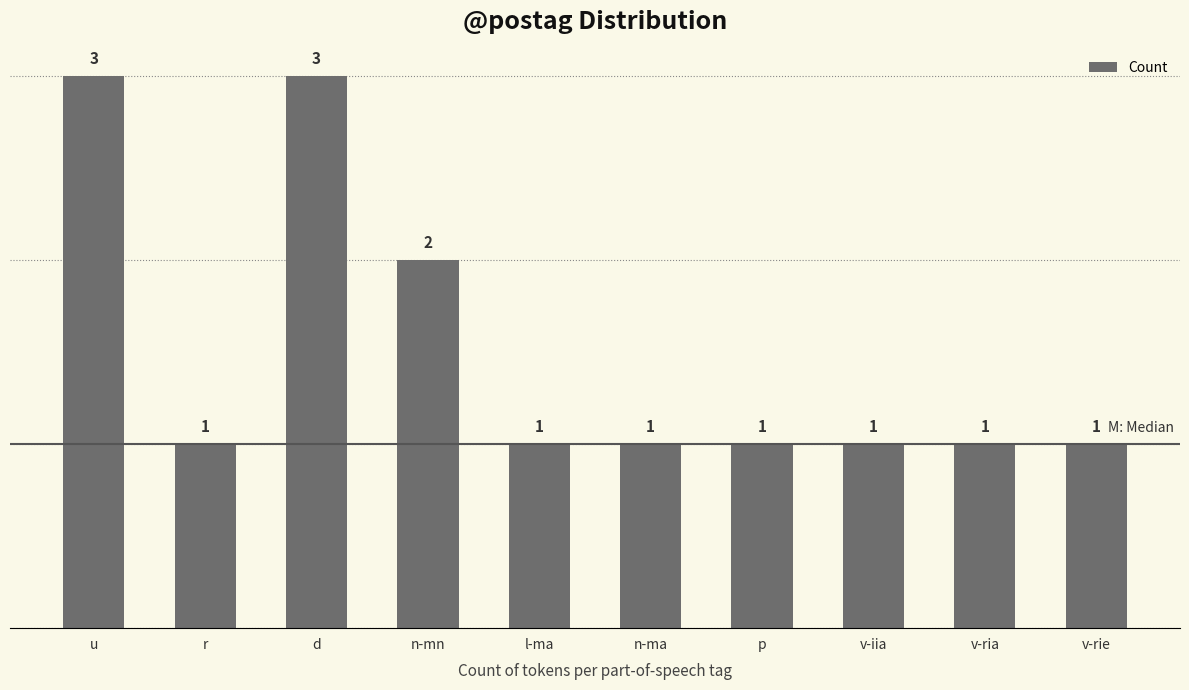

The chart shows a value of 3 at u. True or false?

True